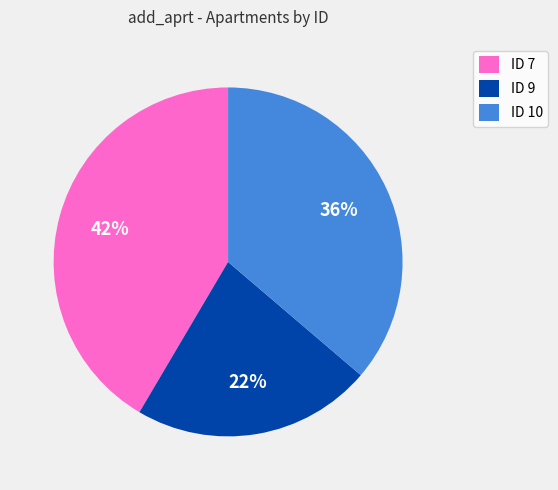

Which category has the smallest portion of the pie?

ID 9